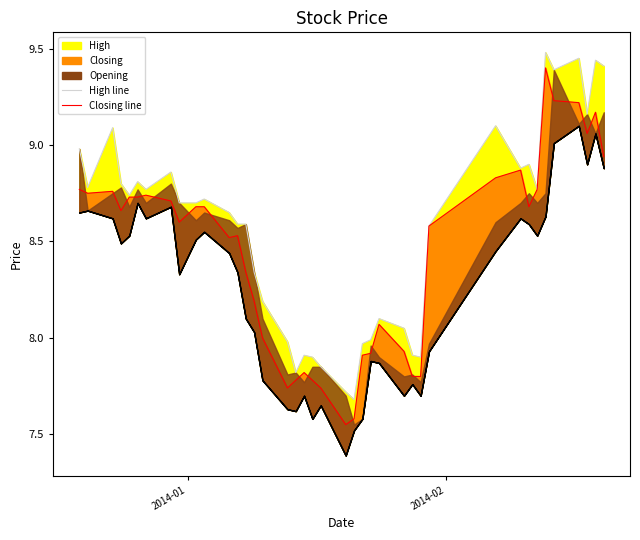

What is the value of the Closing point at the 31st from the left?

8.8